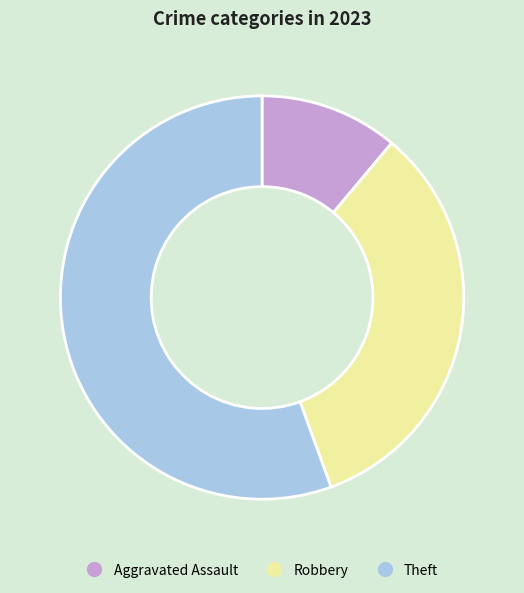

Is there a majority slice in this chart?

Yes